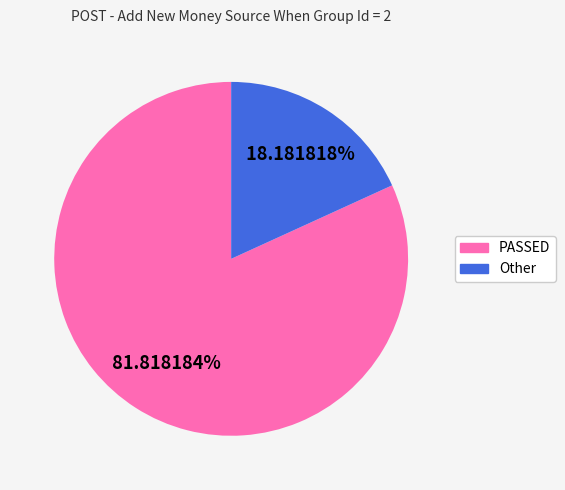

Which category has the biggest portion of the pie?

PASSED